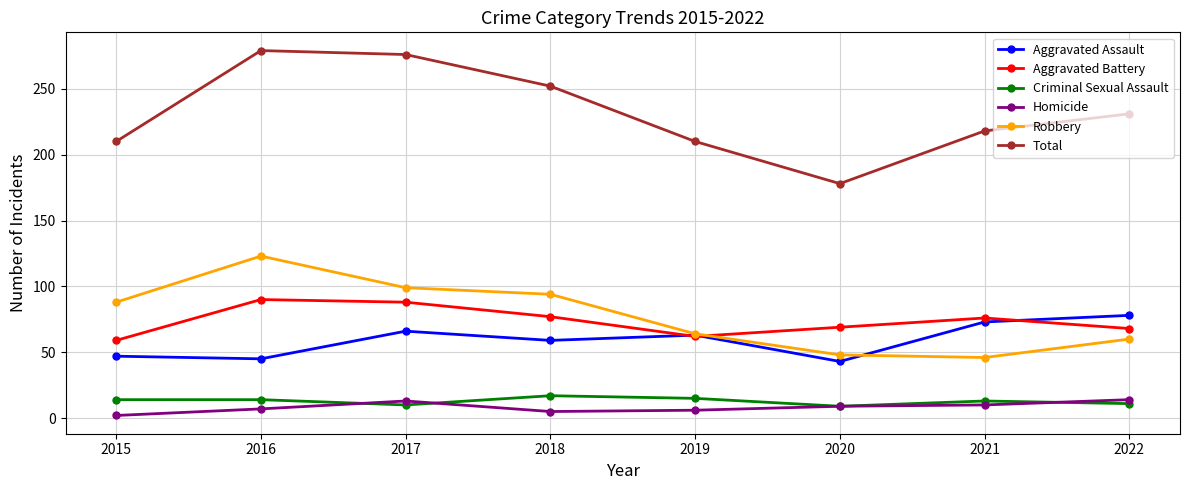

Which series has the largest total across all categories?

Total